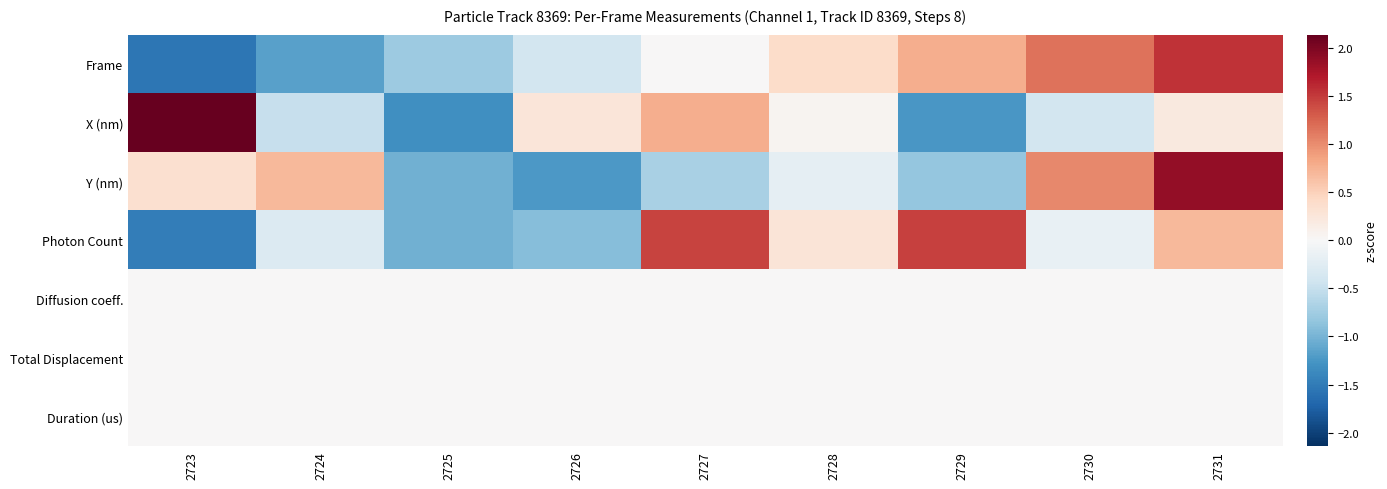

Between 2728 and 2730, which is larger?

2730